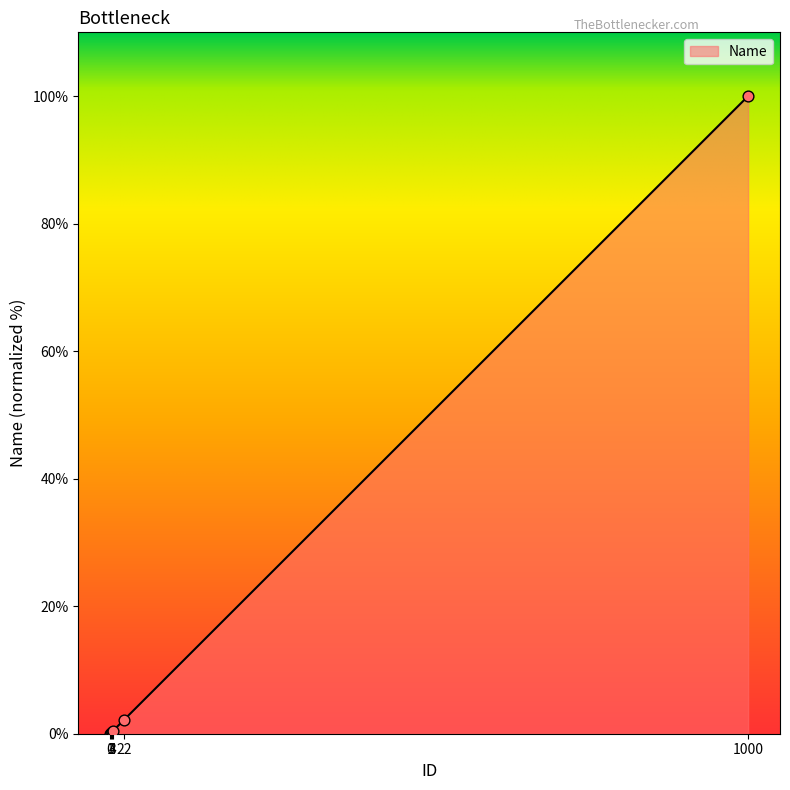

Which has a higher value, 22 or 0?

22